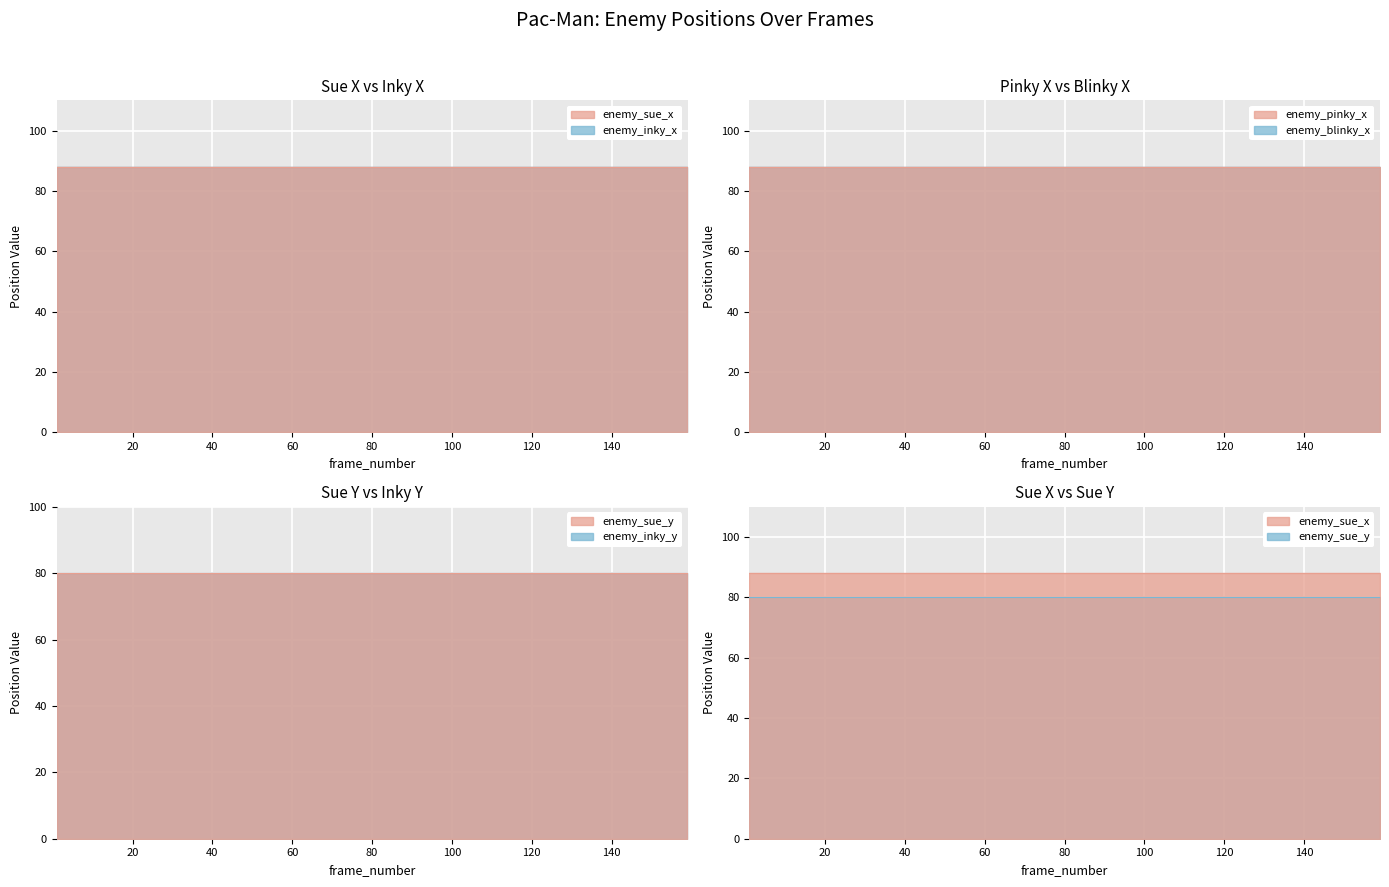

What is the highest value of the enemy_sue_x series?

88